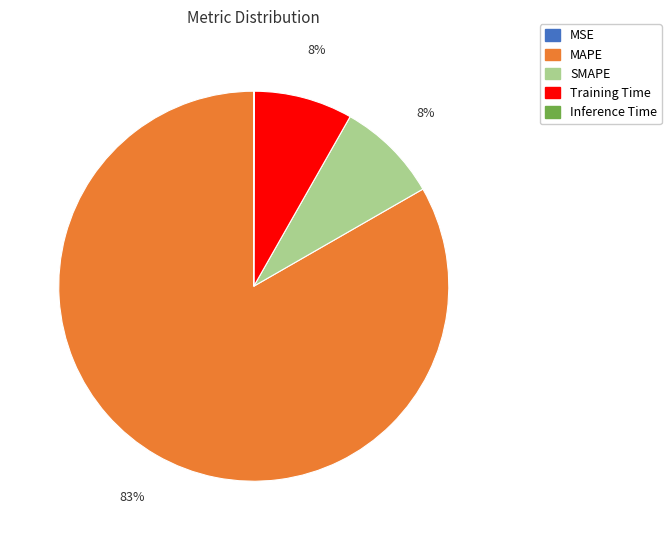

What is the majority slice?

MAPE